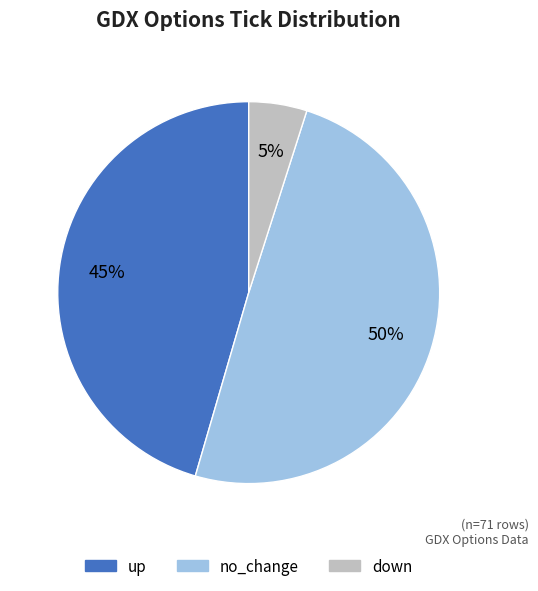

What is the largest slice in the pie chart?

no_change